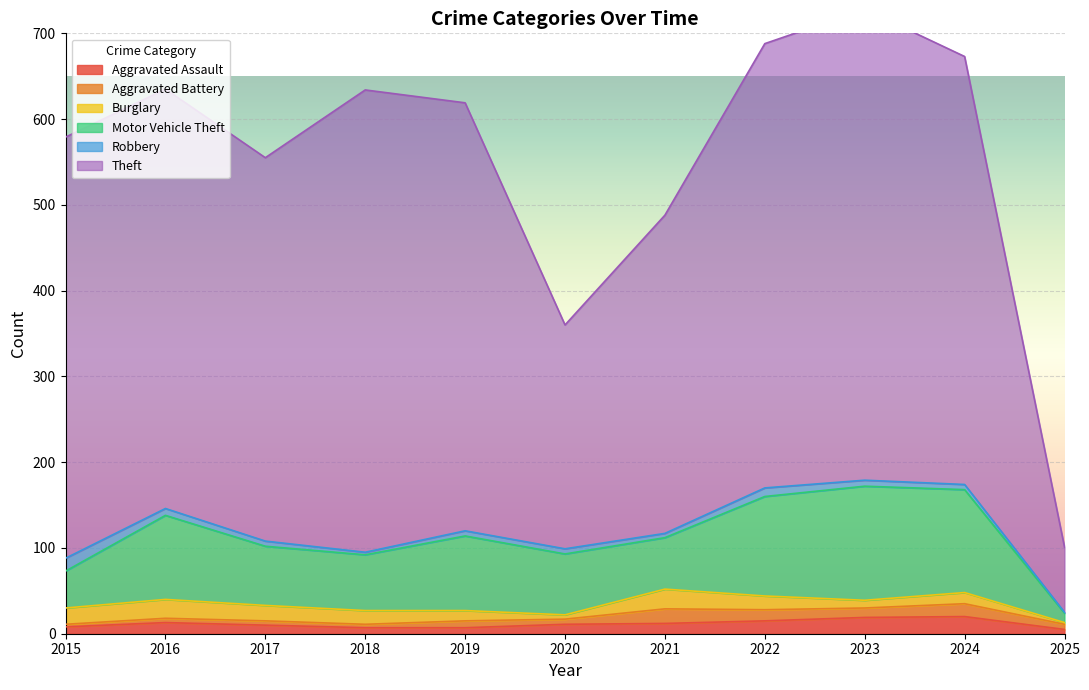

Which series ends up on top after the final intersection of Aggravated Battery and Burglary?

Aggravated Battery